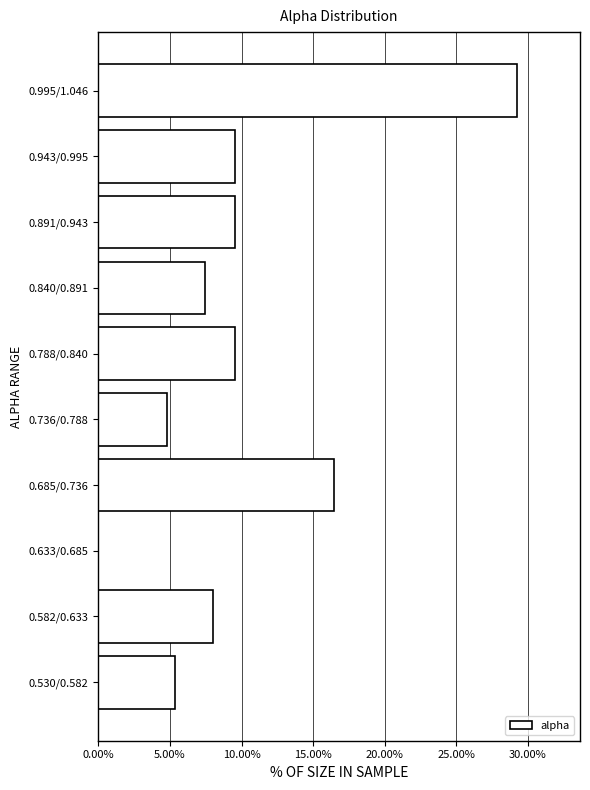

Reading bottom to top, transcribe all the data shown in this chart.

0.530/0.582=5.3	0.582/0.633=8.0	0.633/0.685=0.0	0.685/0.736=16.5	0.736/0.788=4.8	0.788/0.840=9.6	0.840/0.891=7.4	0.891/0.943=9.6	0.943/0.995=9.6	0.995/1.046=29.3